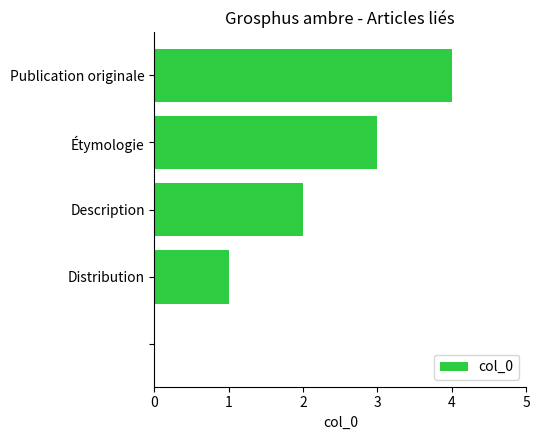

What is the sum of all values?

10